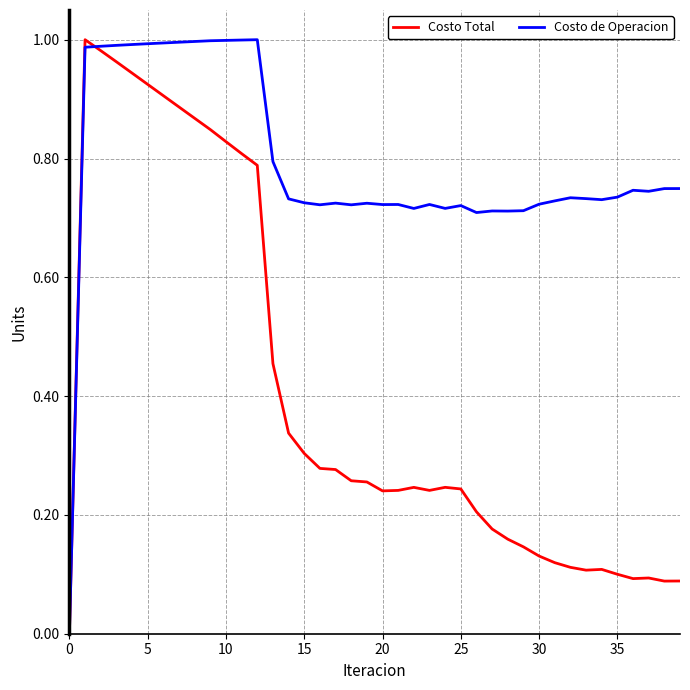

Rank the series by their average value, from lowest to highest.

Costo Total, Costo de Operacion